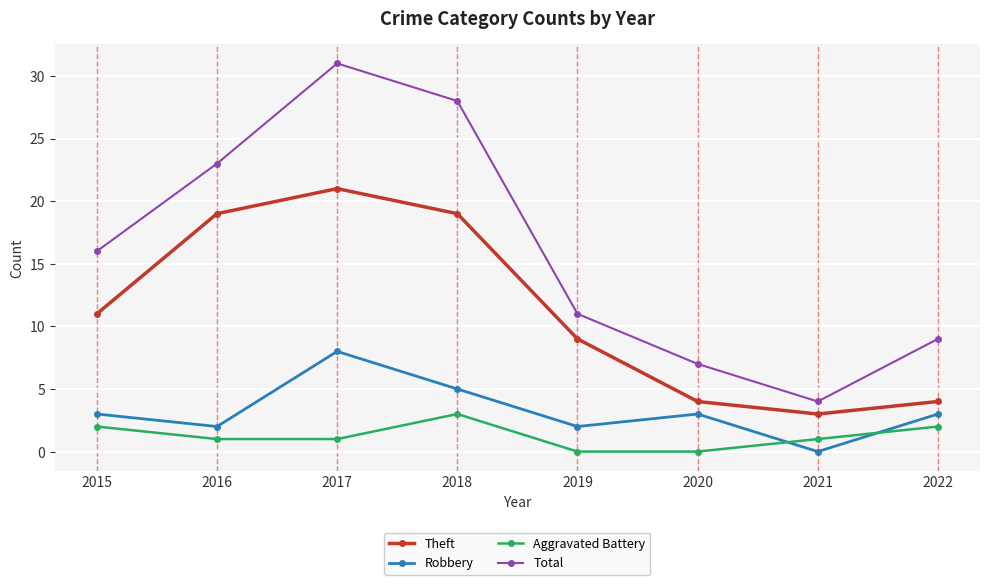

True or false: Robbery and Total intersect in this chart.

False